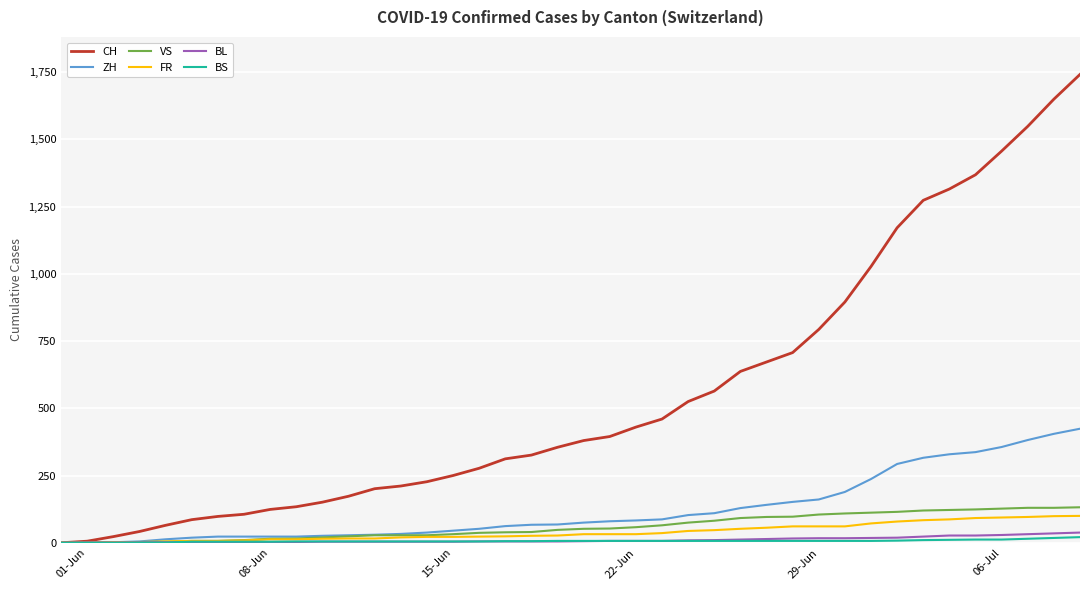

Which series has the largest range (max minus min)?

CH